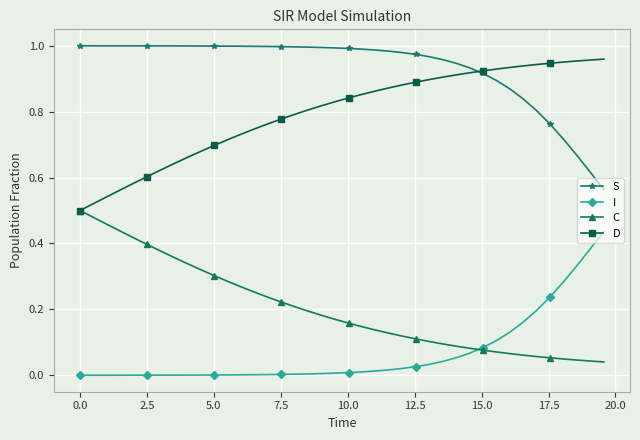

What are all the series names shown in the legend?

S, I, C, D